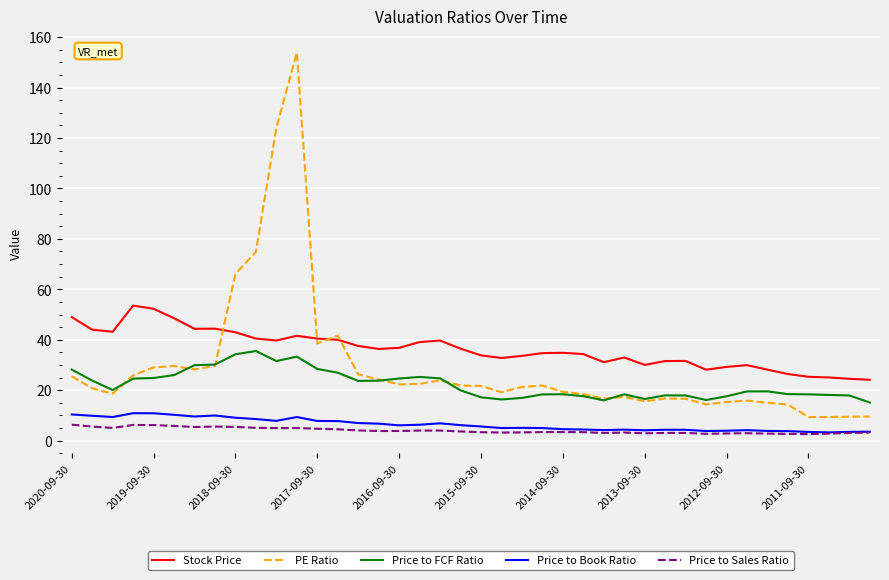

Which series has the largest range (max minus min)?

PE Ratio